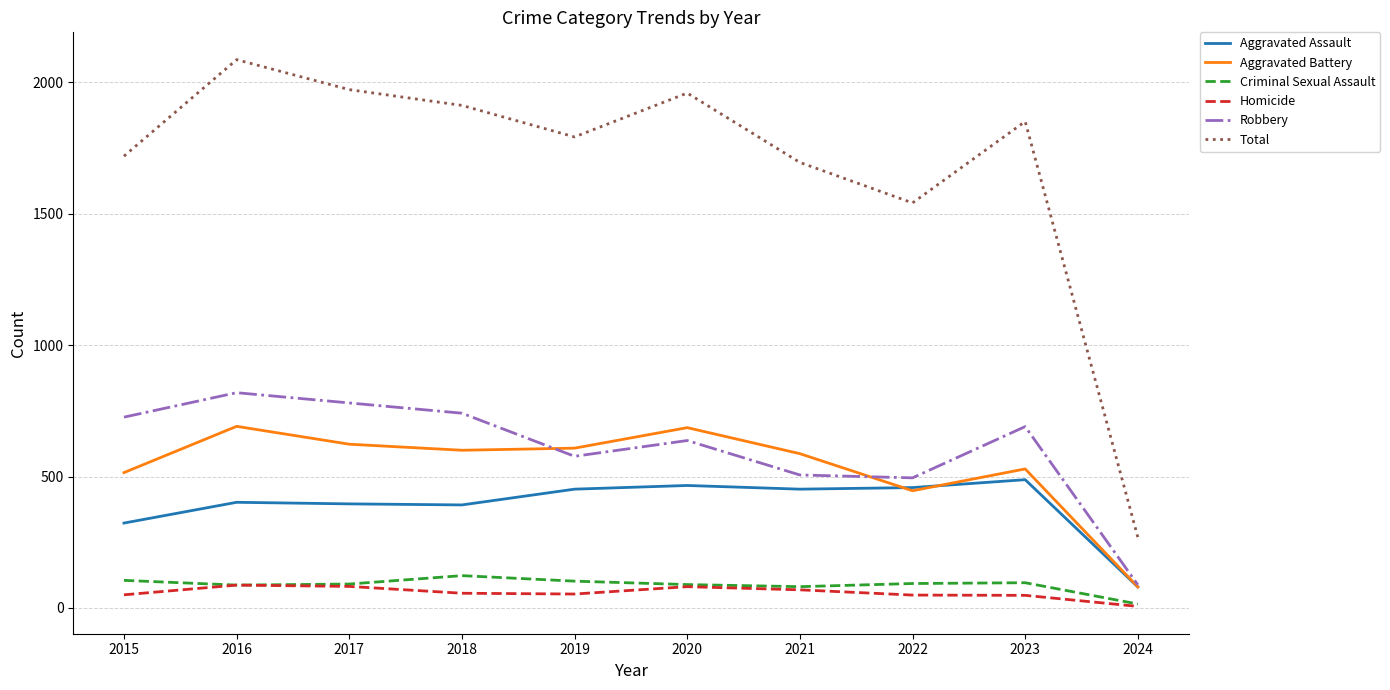

What is the sum of the Aggravated Battery values at 2020 and 2016?

1377